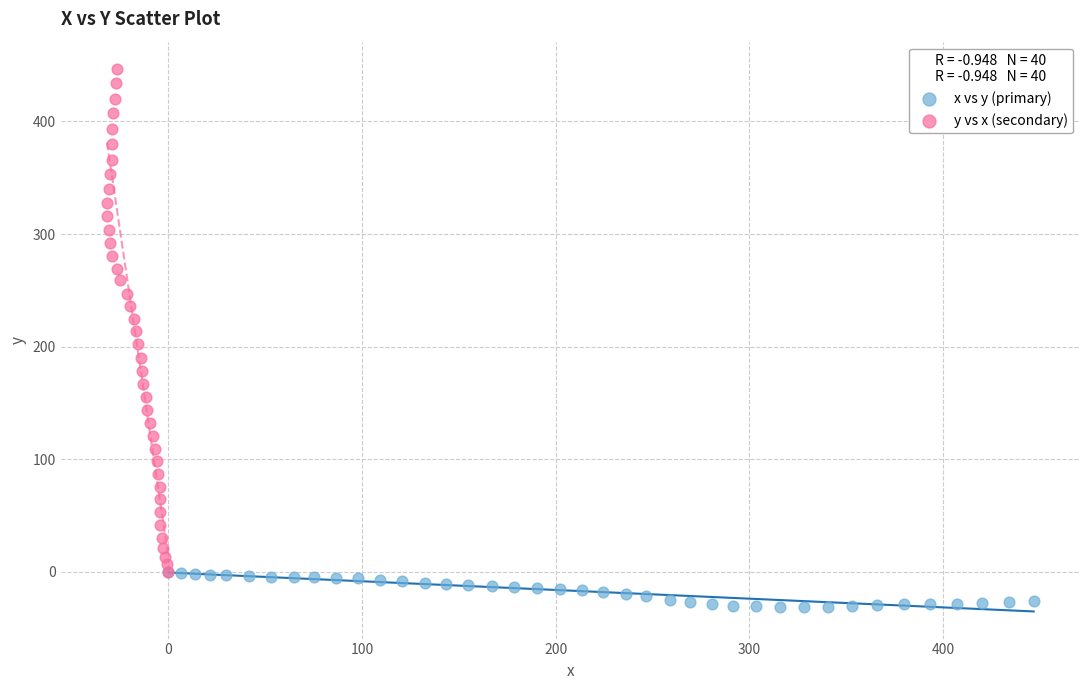

Which series contains the lowest Y value?

x vs y (primary)